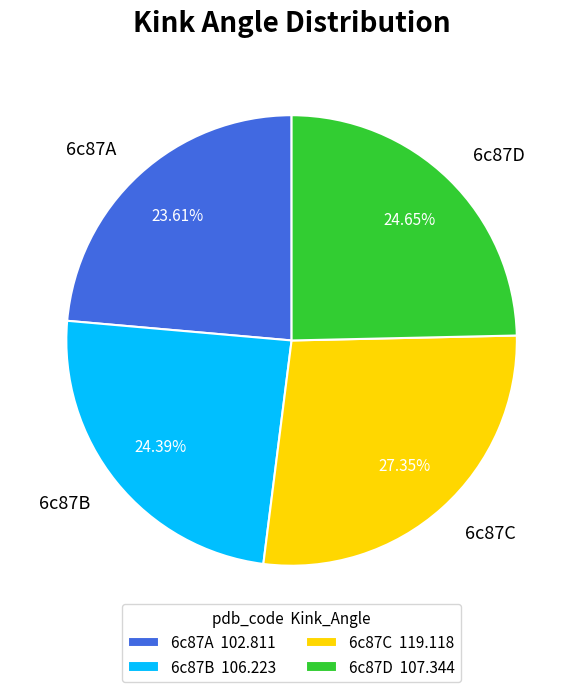

Which category has the smallest portion of the pie?

6c87A